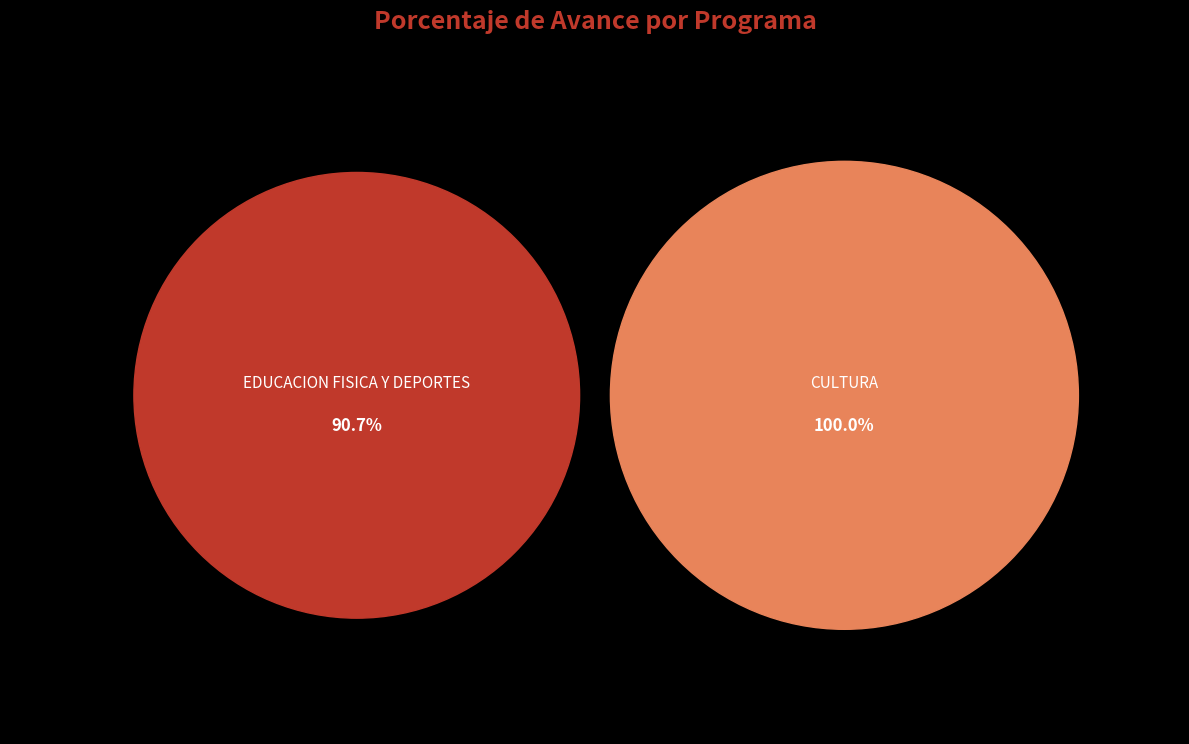

What portion of the pie excludes 033: EDUCACION FISICA Y DEPORTES?

52.4%